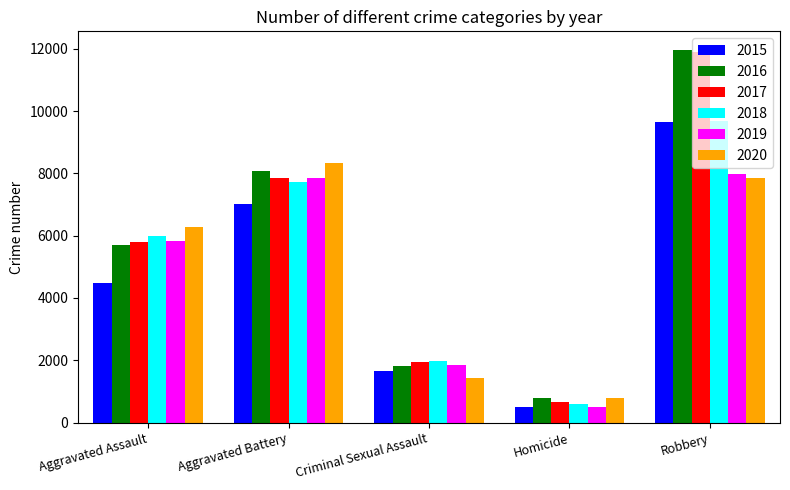

How many groups of bars are there?

5